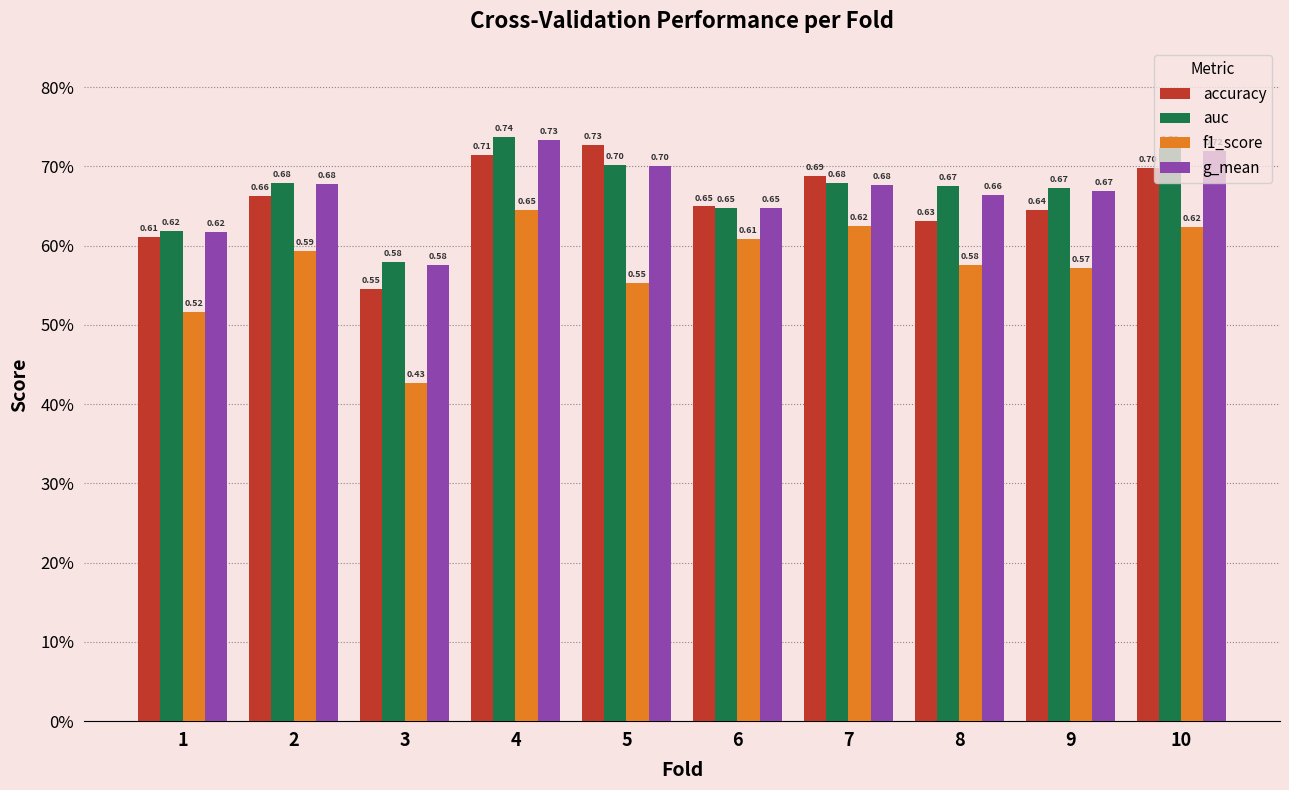

What is the difference between the g_mean values at 4 and 9?

0.1